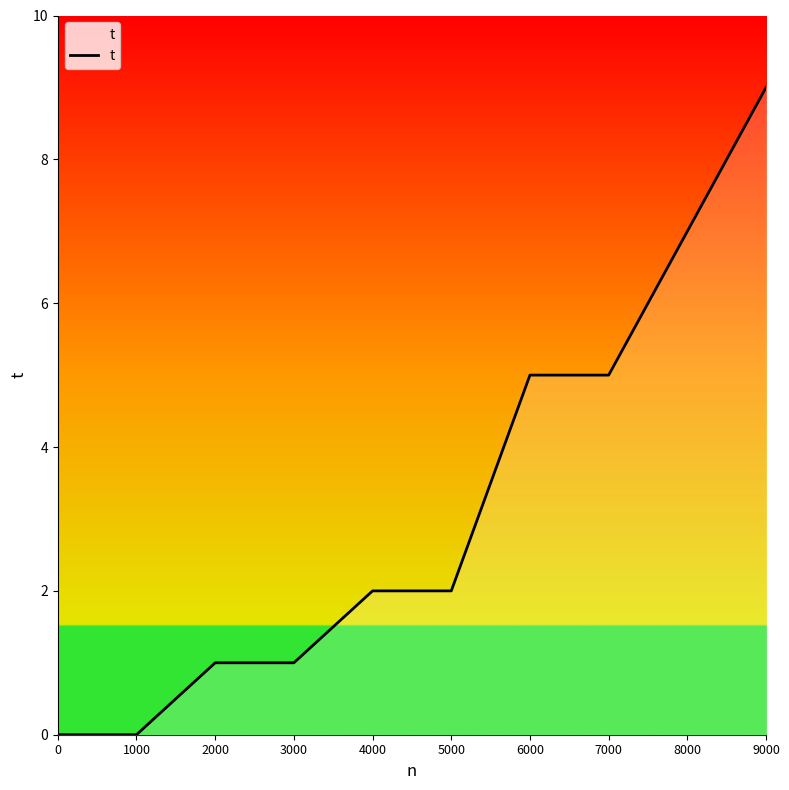

The chart shows a value of 7 at 8000. True or false?

True